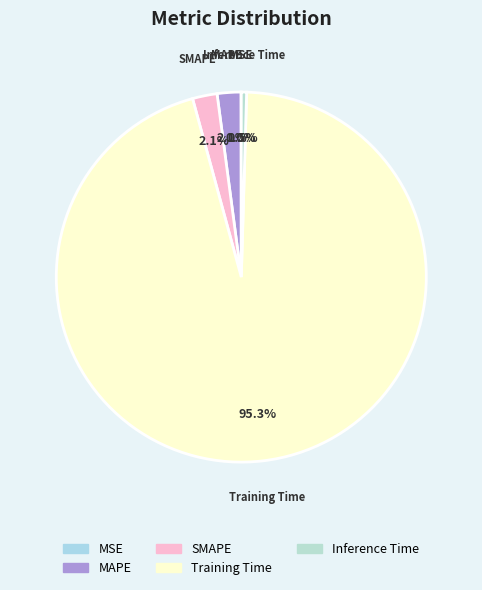

Which slice is the largest?

Training Time